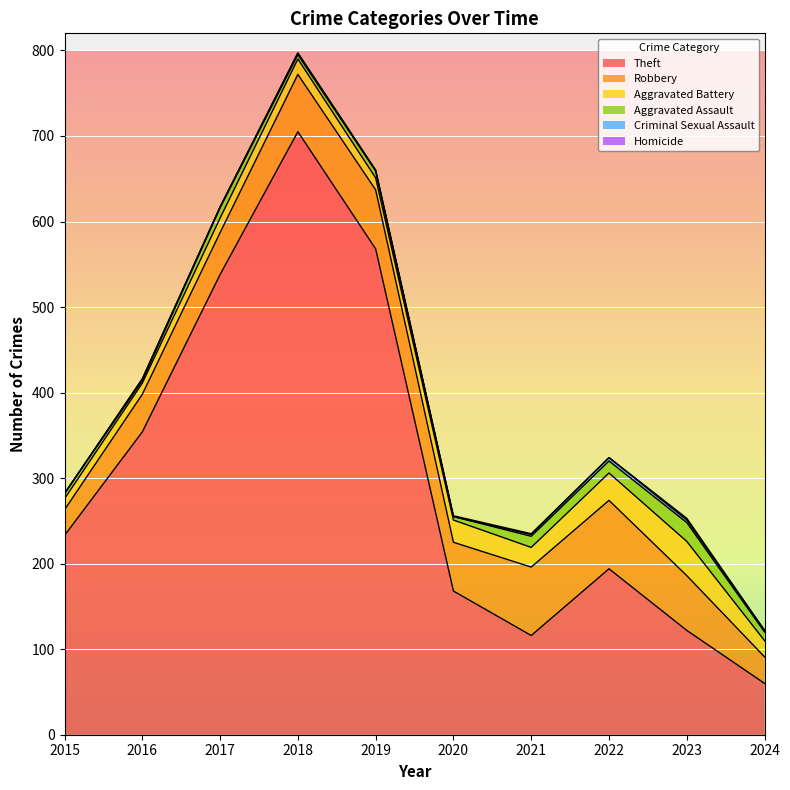

Does the chart display data point markers on the line(s)?

No